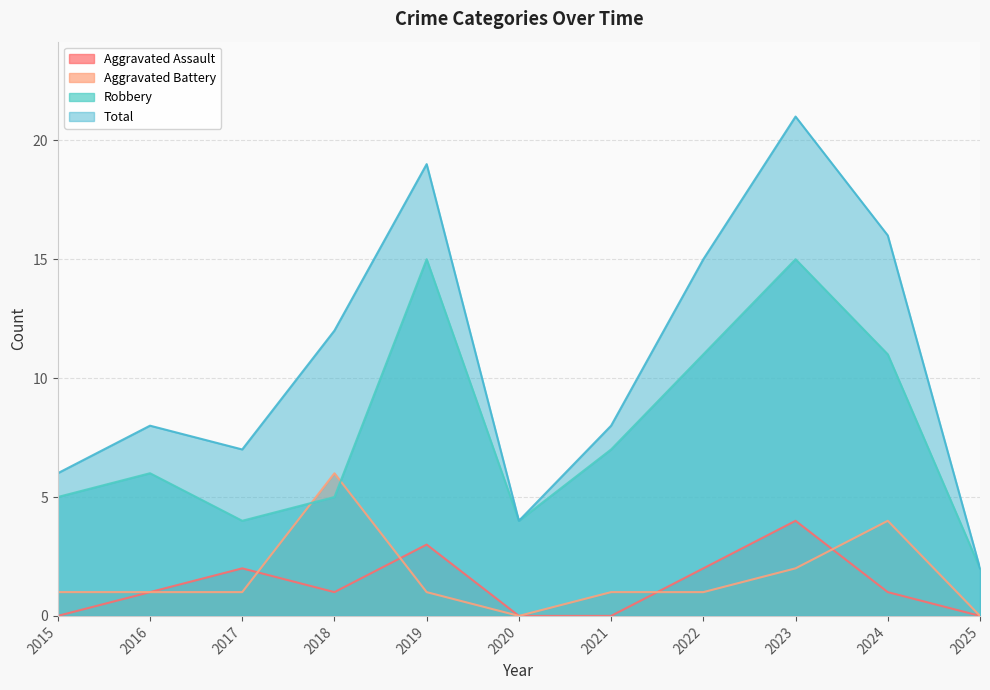

Which series changed the most between 2015 and 2023?

Total